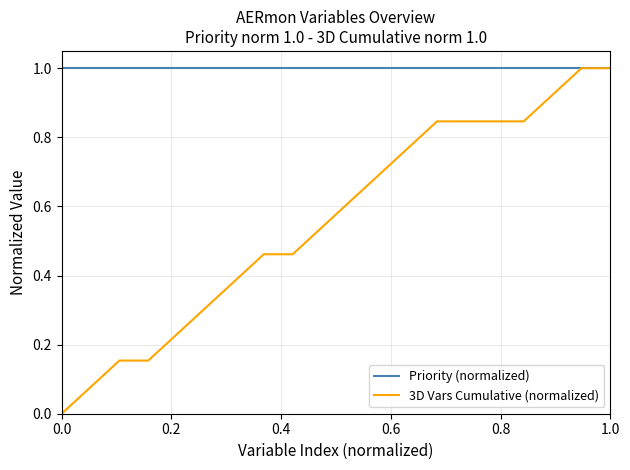

How many lines are shown in the chart?

2